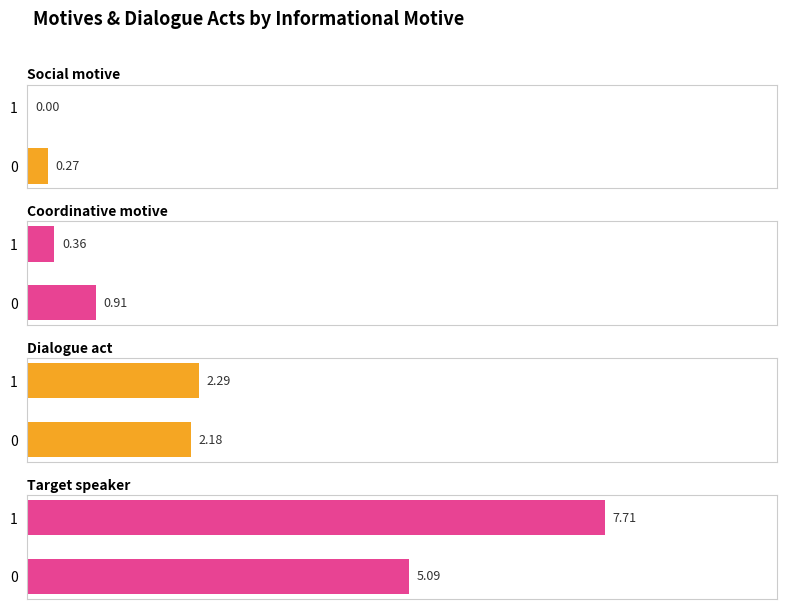

List the labels in order of dialogue act value, smallest first.

0, 1